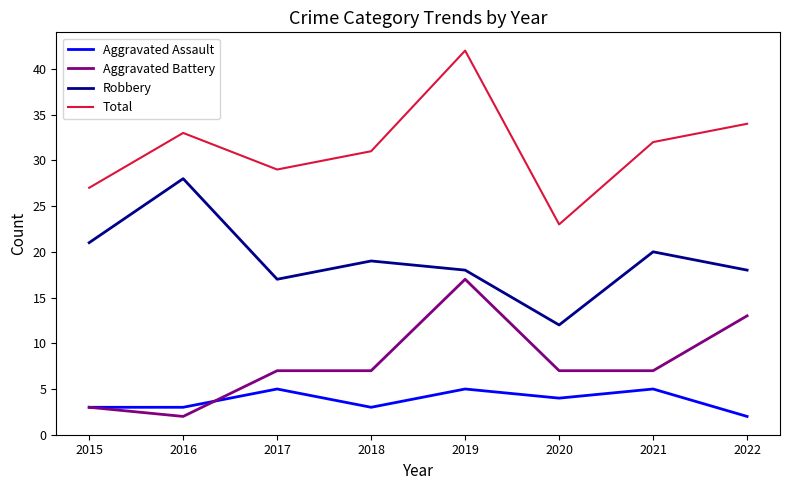

Is the value of Aggravated Assault at 2020 greater than the value of Aggravated Battery at 2021?

No